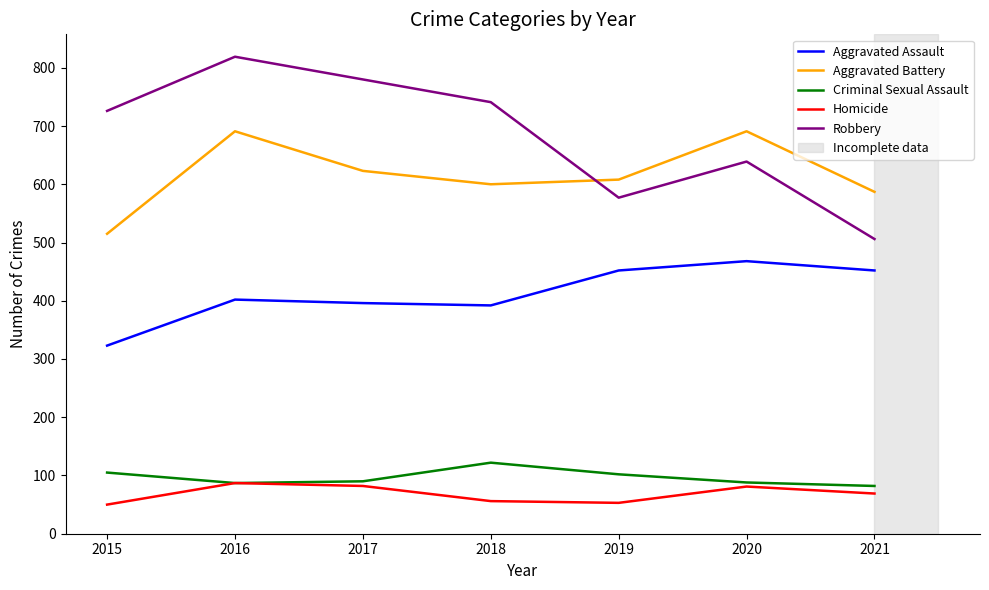

At 2018, list the series in order from smallest to largest.

Homicide, Criminal Sexual Assault, Aggravated Assault, Aggravated Battery, Robbery